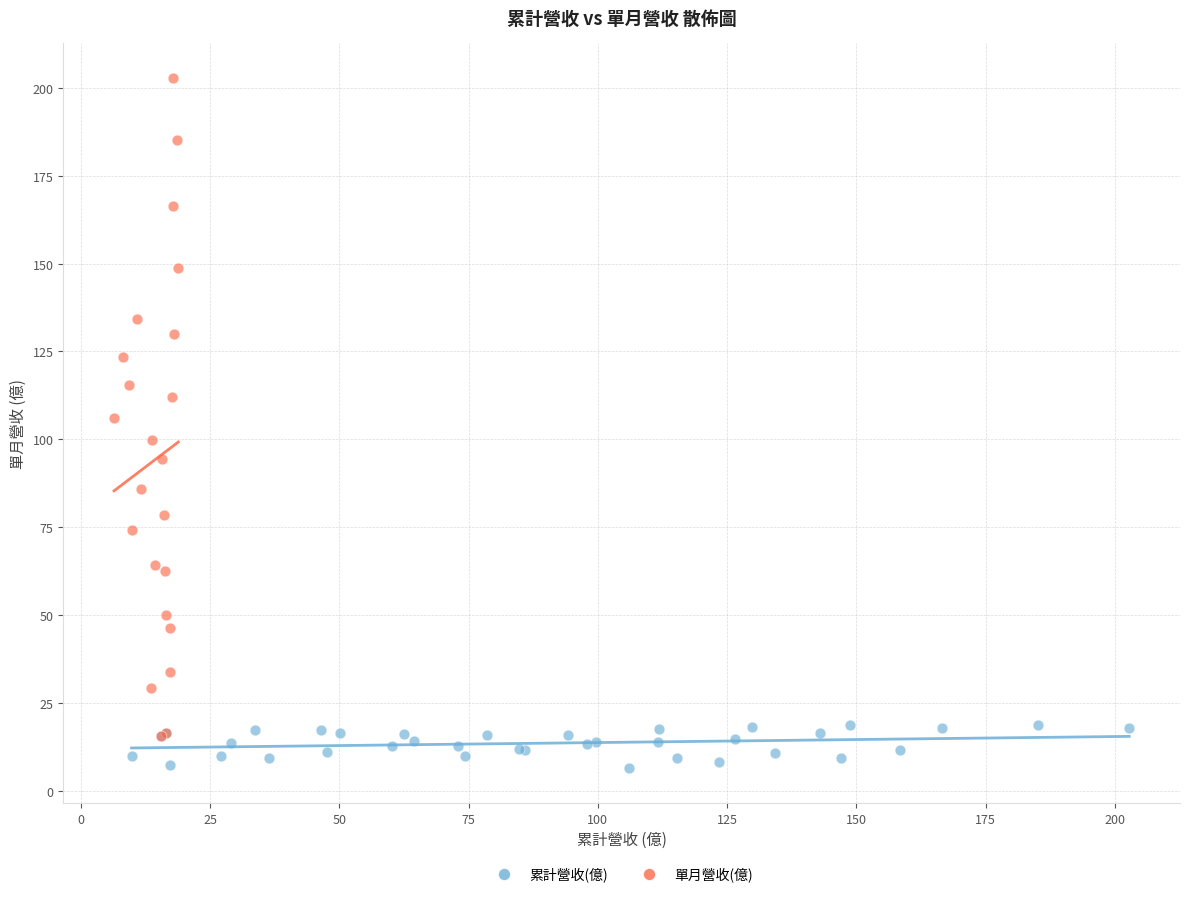

Which series has the largest Y range (max minus min)?

單月營收(億)